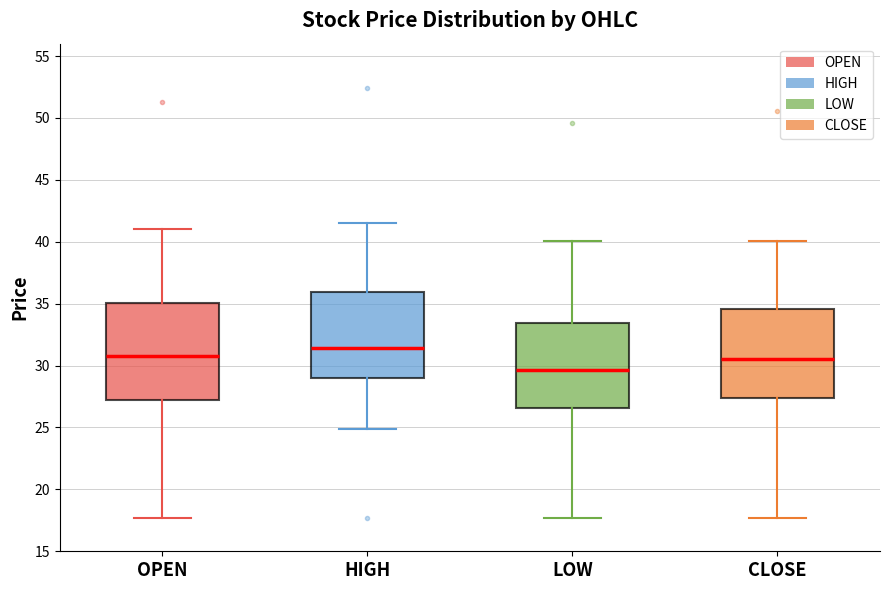

Comparing the boxes themselves (not the whiskers), which one is the tallest?

OPEN